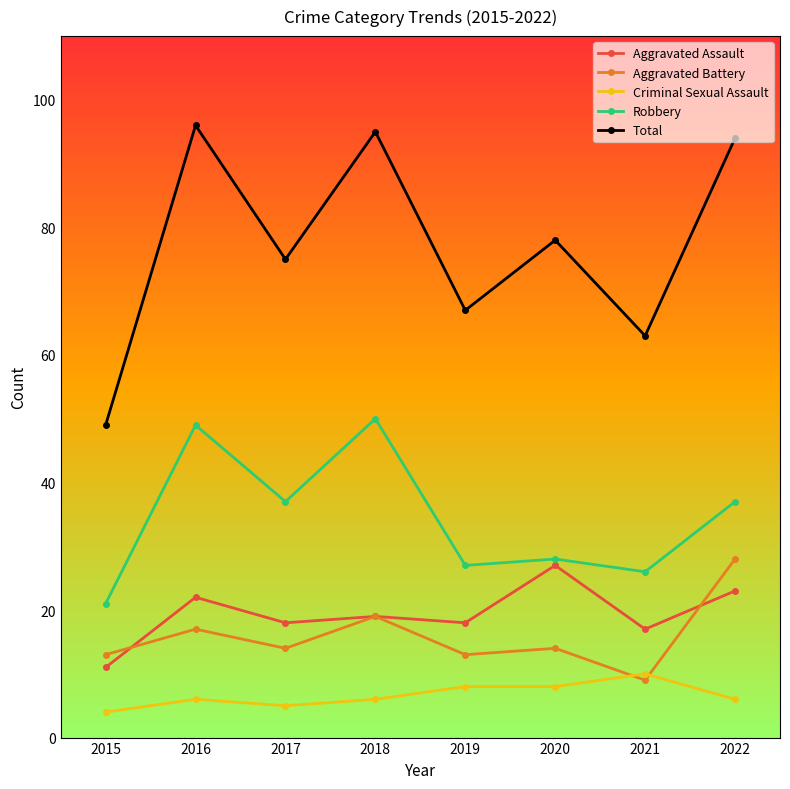

Count the number of data series in this chart.

5